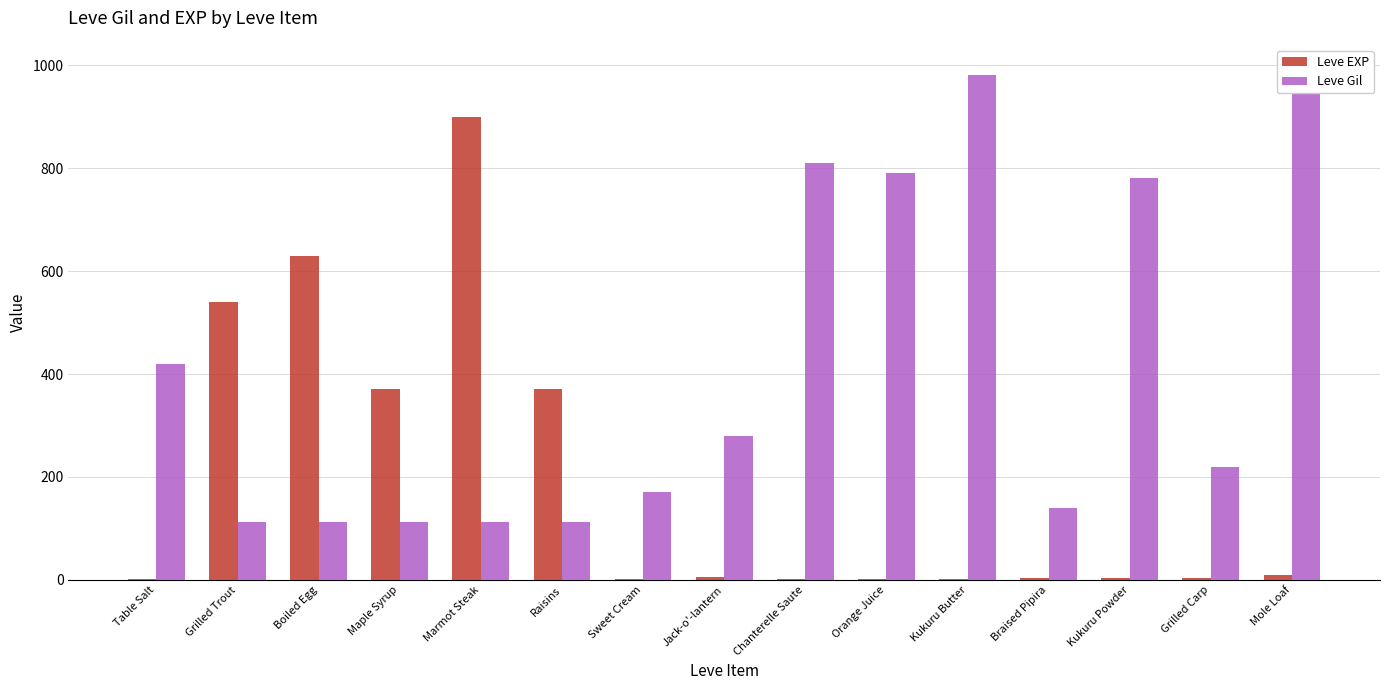

Rank the series by their average value, from highest to lowest.

Leve Gil, Leve EXP